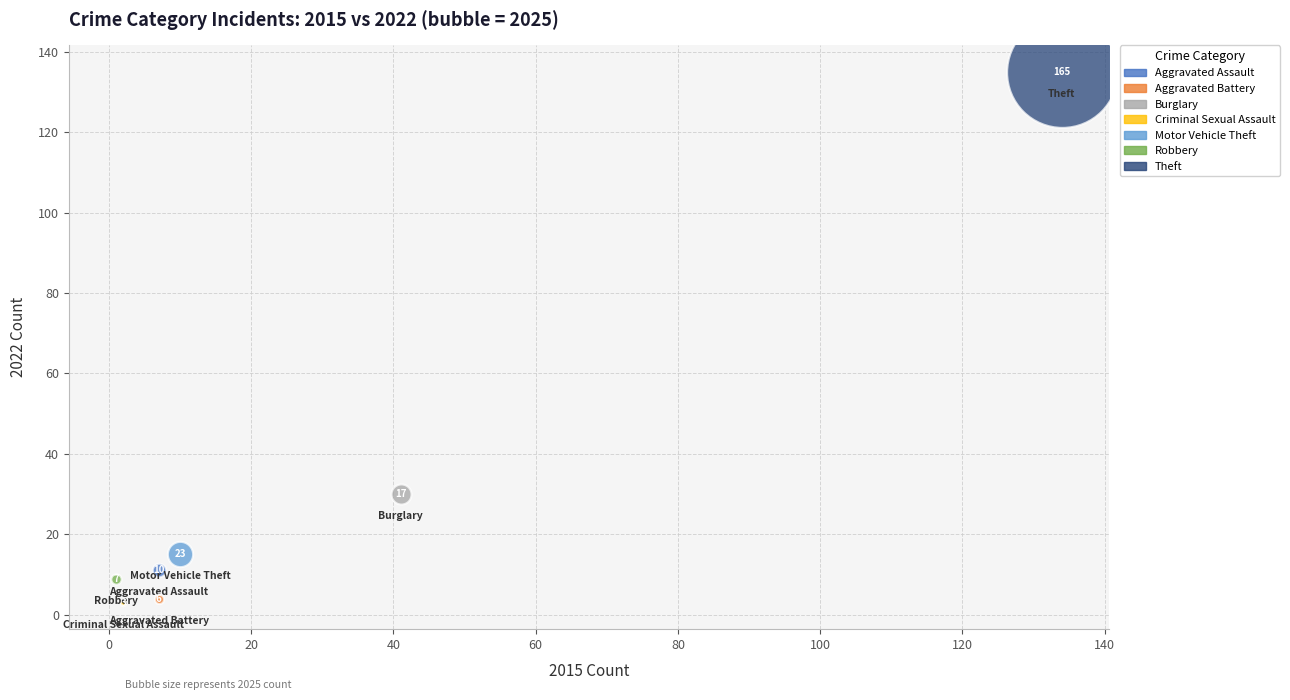

What are all the series names shown in the legend?

Aggravated Assault, Aggravated Battery, Burglary, Criminal Sexual Assault, Motor Vehicle Theft, Robbery, Theft